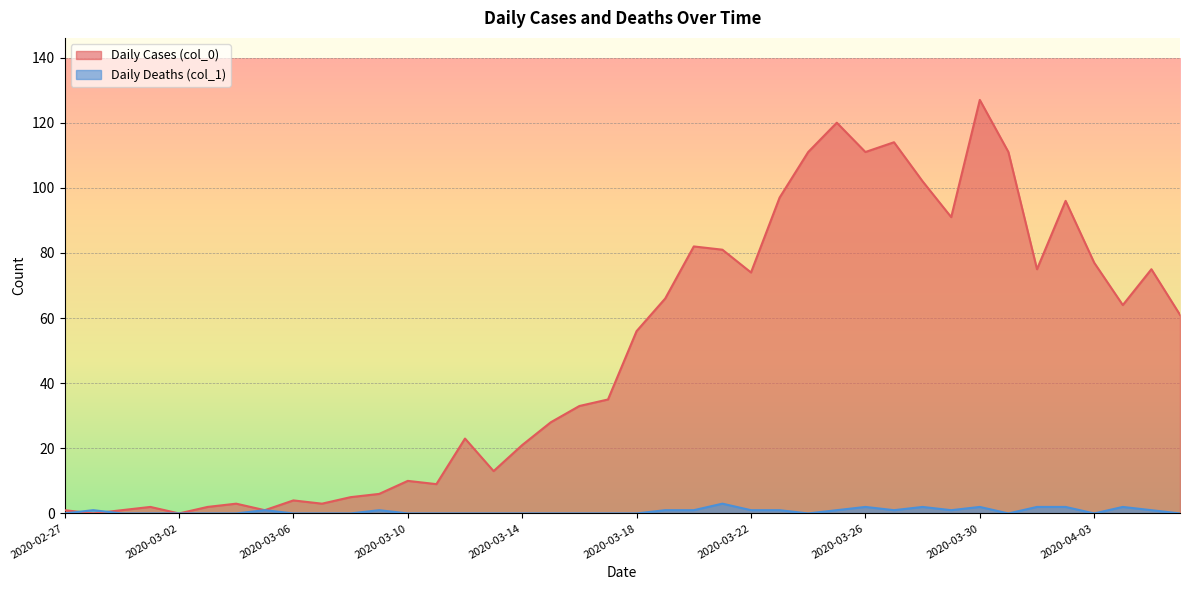

The value of Daily Deaths (col_1) at 2020-03-15 is 1. True or false?

False